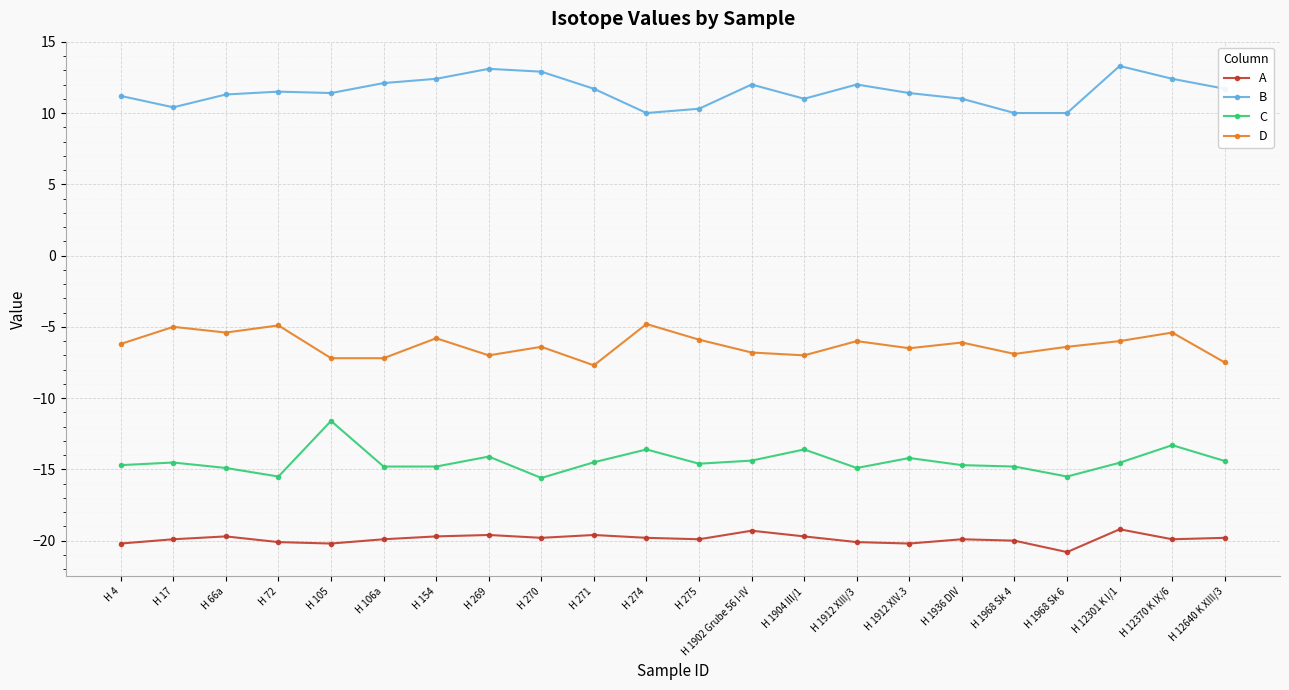

Count the number of categories in the chart.

22